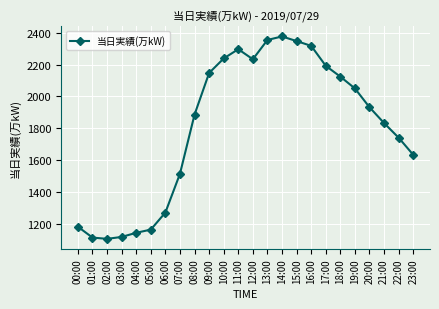

Approximately how many times larger is the value at 03:00 compared to 04:00?

1.0